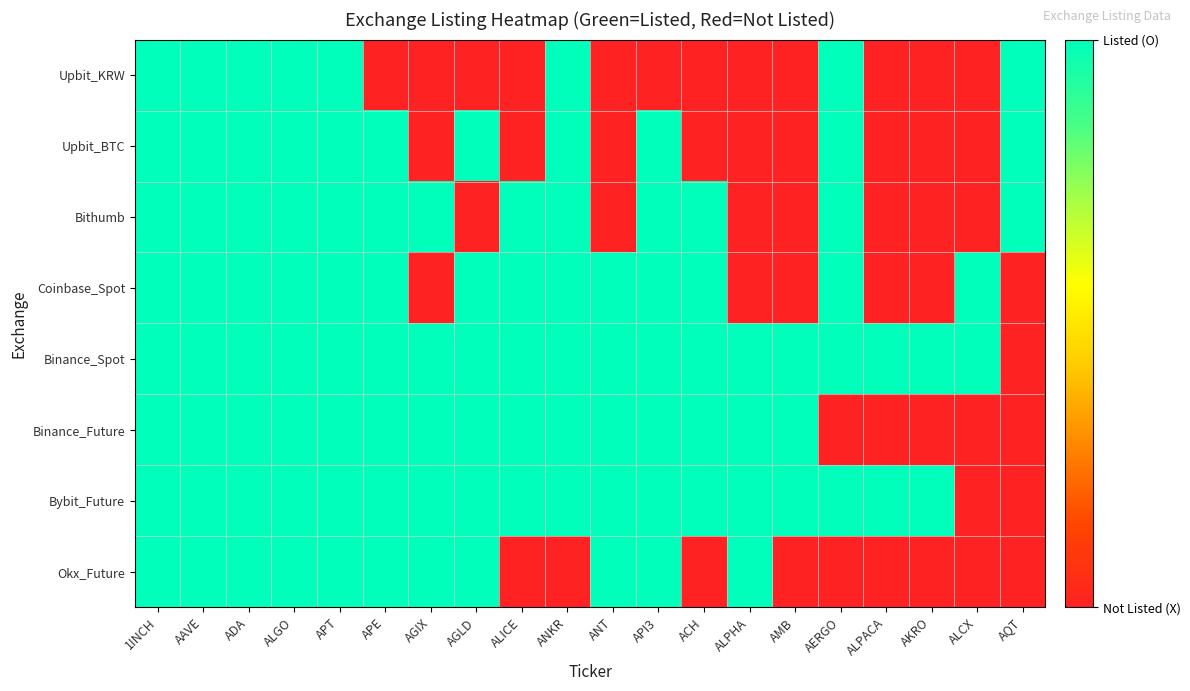

Reading left to right, extract all data points from this chart.

Upbit_KRW: 1INCH=1	AAVE=1	ADA=1	ALGO=1	APT=1	APE=0	AGIX=0	AGLD=0	ALICE=0	ANKR=1	ANT=0	API3=0	ACH=0	ALPHA=0	AMB=0	AERGO=1	ALPACA=0	AKRO=0	ALCX=0	AQT=1
Upbit_BTC: 1INCH=1	AAVE=1	ADA=1	ALGO=1	APT=1	APE=1	AGIX=0	AGLD=1	ALICE=0	ANKR=1	ANT=0	API3=1	ACH=0	ALPHA=0	AMB=0	AERGO=1	ALPACA=0	AKRO=0	ALCX=0	AQT=1
Bithumb: 1INCH=1	AAVE=1	ADA=1	ALGO=1	APT=1	APE=1	AGIX=1	AGLD=0	ALICE=1	ANKR=1	ANT=0	API3=1	ACH=1	ALPHA=0	AMB=0	AERGO=1	ALPACA=0	AKRO=0	ALCX=0	AQT=1
Coinbase_Spot: 1INCH=1	AAVE=1	ADA=1	ALGO=1	APT=1	APE=1	AGIX=0	AGLD=1	ALICE=1	ANKR=1	ANT=1	API3=1	ACH=1	ALPHA=0	AMB=0	AERGO=1	ALPACA=0	AKRO=0	ALCX=1	AQT=0
Binance_Spot: 1INCH=1	AAVE=1	ADA=1	ALGO=1	APT=1	APE=1	AGIX=1	AGLD=1	ALICE=1	ANKR=1	ANT=1	API3=1	ACH=1	ALPHA=1	AMB=1	AERGO=1	ALPACA=1	AKRO=1	ALCX=1	AQT=0
Binance_Future: 1INCH=1	AAVE=1	ADA=1	ALGO=1	APT=1	APE=1	AGIX=1	AGLD=1	ALICE=1	ANKR=1	ANT=1	API3=1	ACH=1	ALPHA=1	AMB=1	AERGO=0	ALPACA=0	AKRO=0	ALCX=0	AQT=0
Bybit_Future: 1INCH=1	AAVE=1	ADA=1	ALGO=1	APT=1	APE=1	AGIX=1	AGLD=1	ALICE=1	ANKR=1	ANT=1	API3=1	ACH=1	ALPHA=1	AMB=1	AERGO=1	ALPACA=1	AKRO=1	ALCX=0	AQT=0
Okx_Future: 1INCH=1	AAVE=1	ADA=1	ALGO=1	APT=1	APE=1	AGIX=1	AGLD=1	ALICE=0	ANKR=0	ANT=1	API3=1	ACH=0	ALPHA=1	AMB=0	AERGO=0	ALPACA=0	AKRO=0	ALCX=0	AQT=0